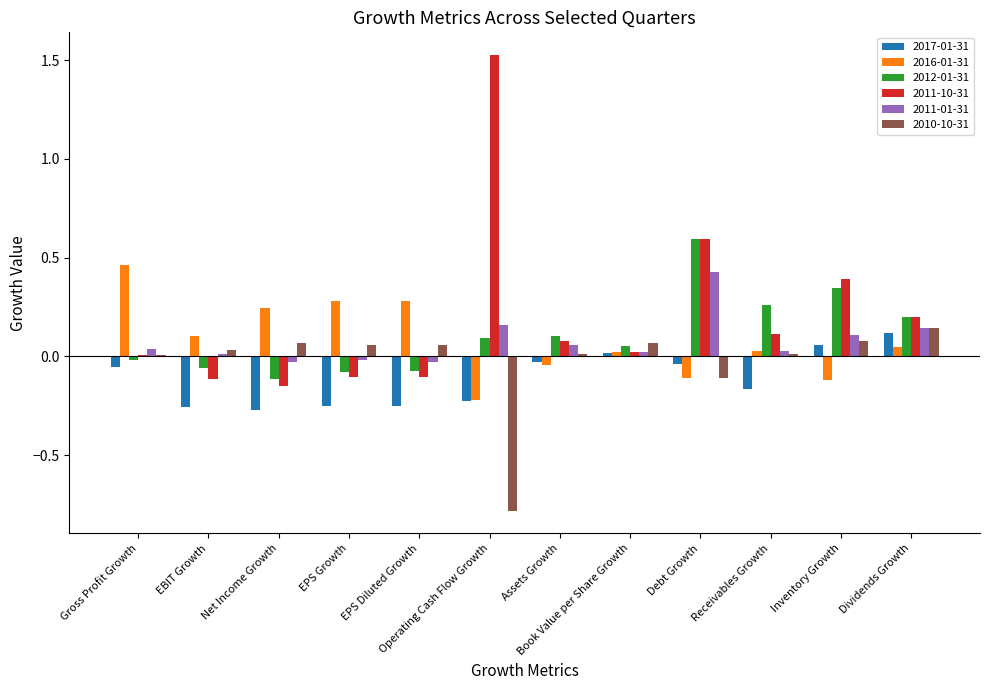

Which label corresponds to the largest value in the chart?

Operating Cash Flow Growth